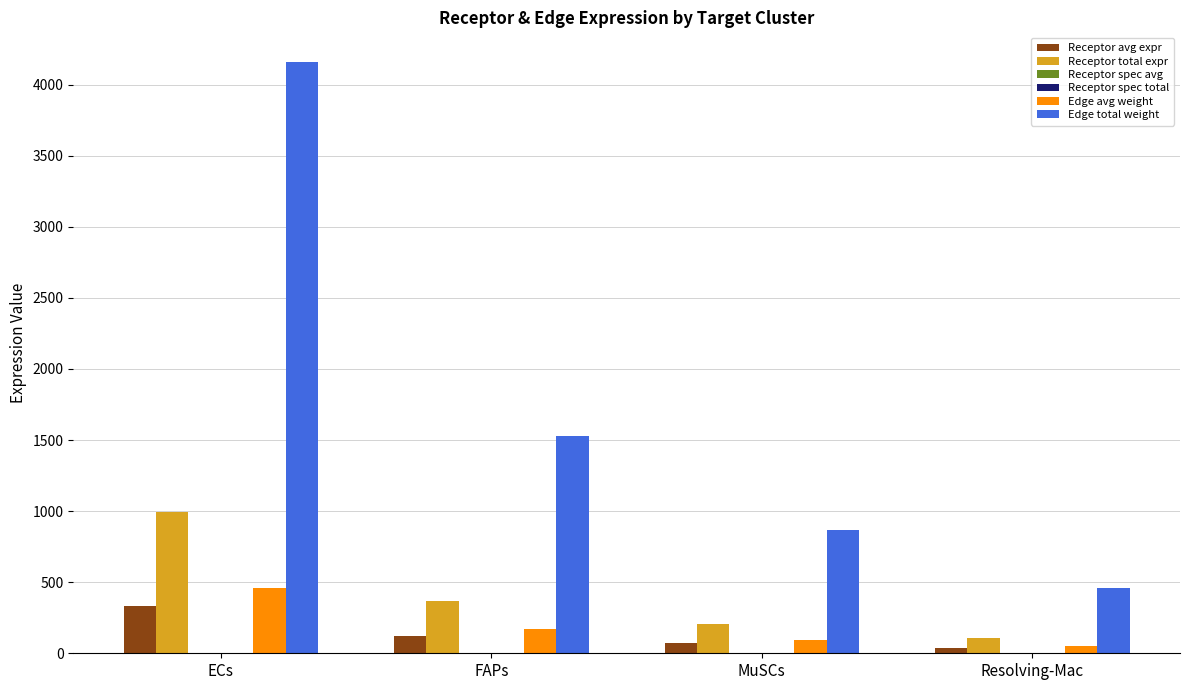

How many data points in Edge total weight are above 1529?

2